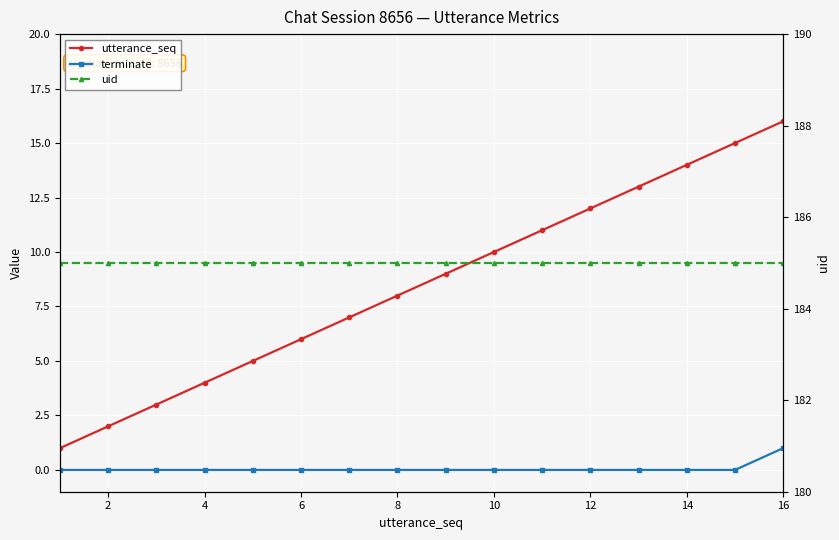

How many terminate values are between 0 and 1?

16